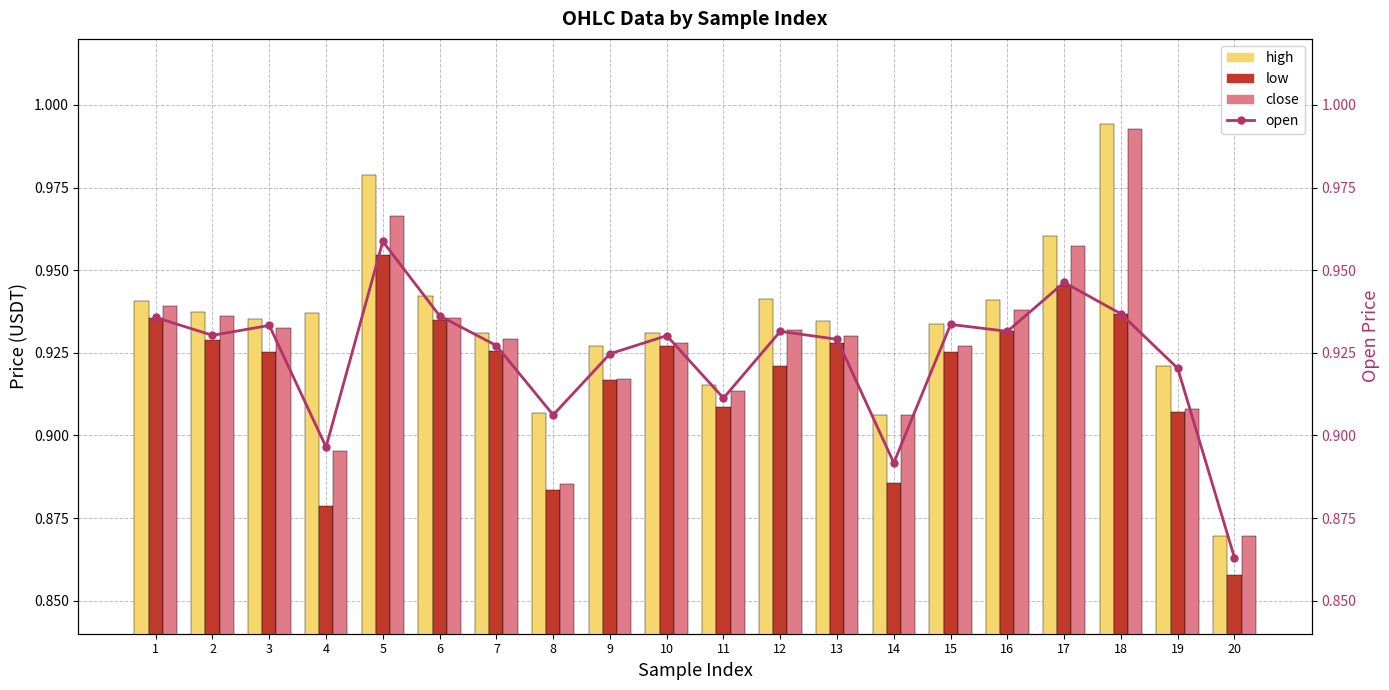

What is the difference between the maximum and minimum values in the high series?

0.1